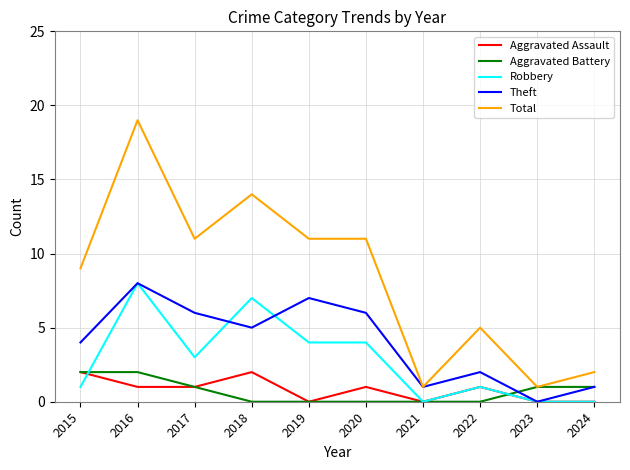

What are all the series names shown in the legend?

Aggravated Assault, Aggravated Battery, Robbery, Theft, Total